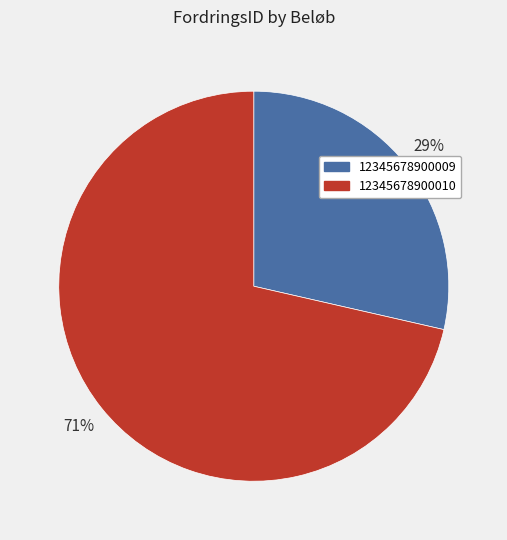

The 12345678900010 slice represents 71% of the pie. True or false?

True